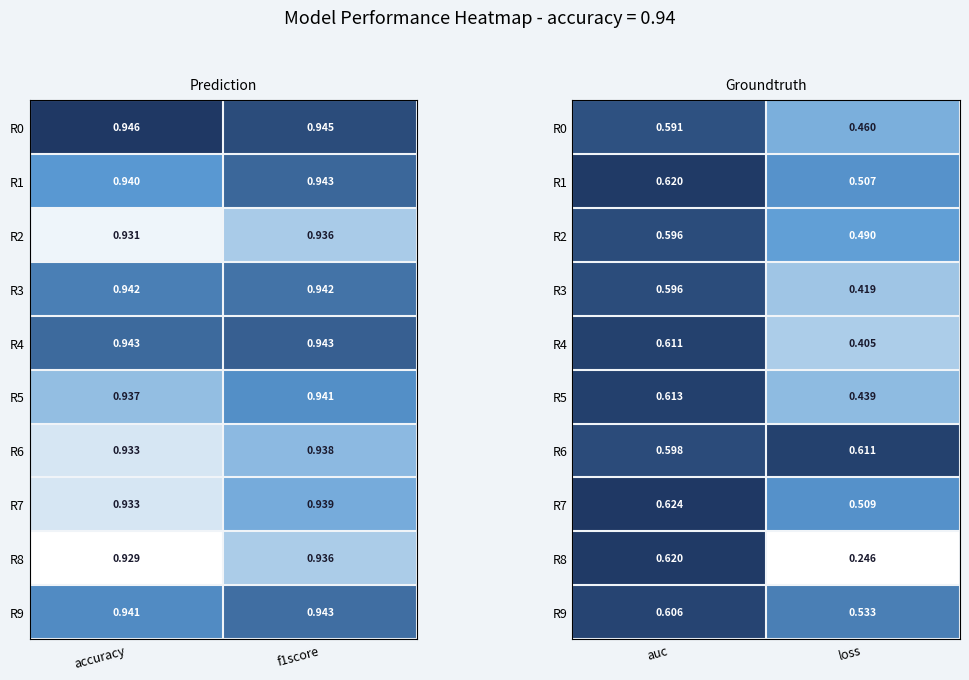

What is the maximum value for R7?

0.6